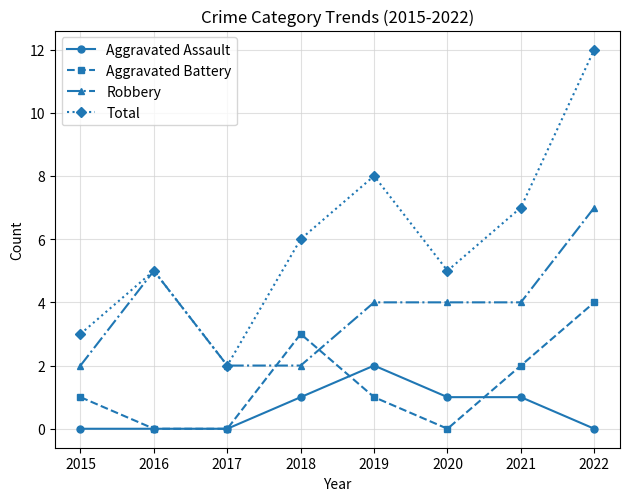

Rank the series by their maximum value, from highest to lowest.

Total, Robbery, Aggravated Battery, Aggravated Assault